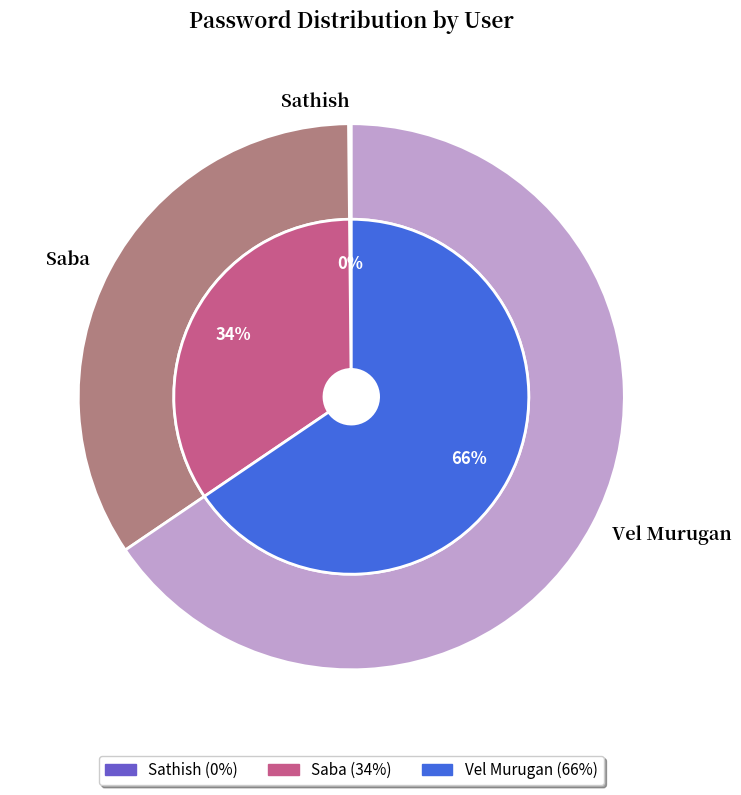

Count the number of slices in the pie.

3